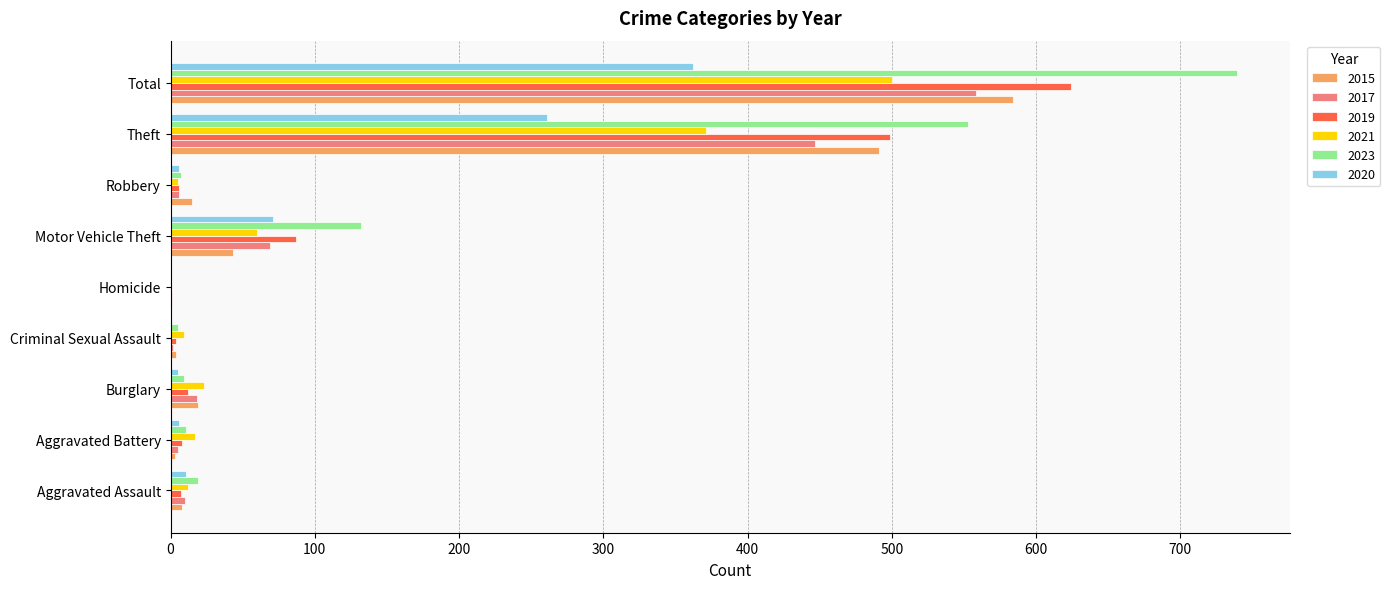

What is the sum of all 2021 values?

997